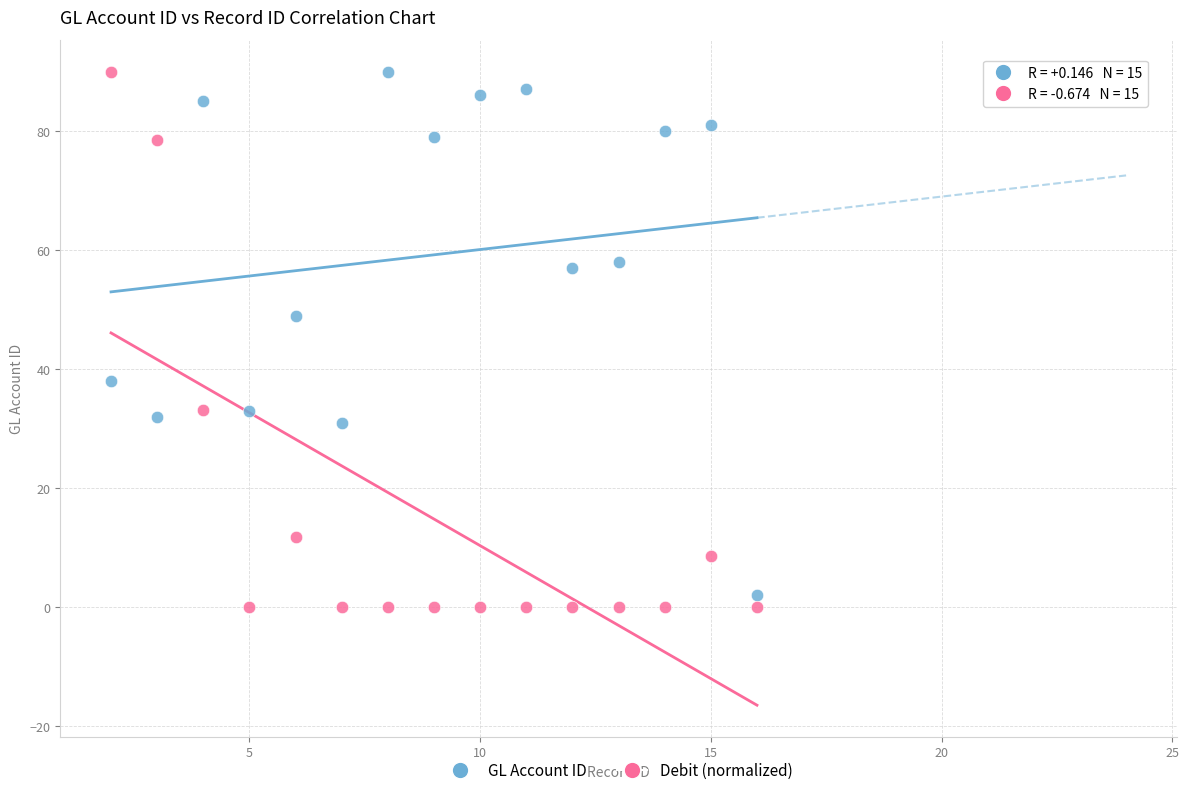

What are all the series names shown in the legend?

GL Account ID, Debit (normalized)